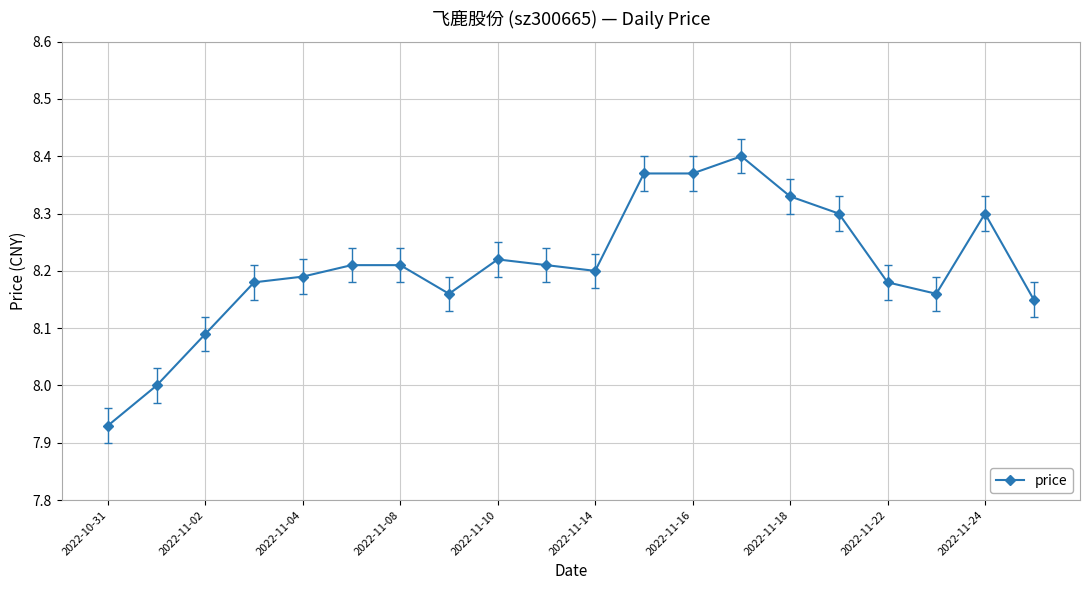

Count the values in the range 8 to 9.

19